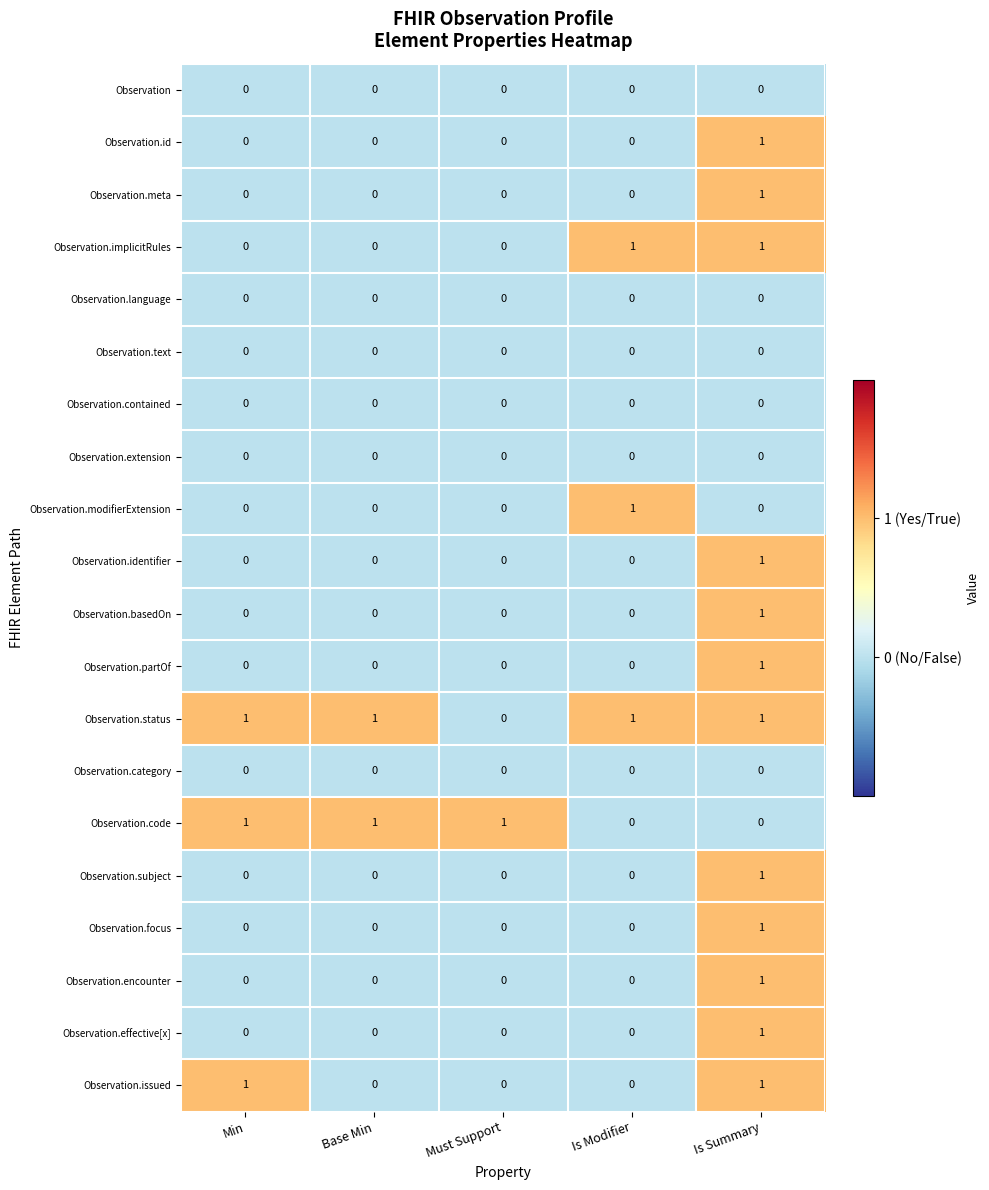

Which category has the highest value in the Observation.basedOn series?

Is Summary